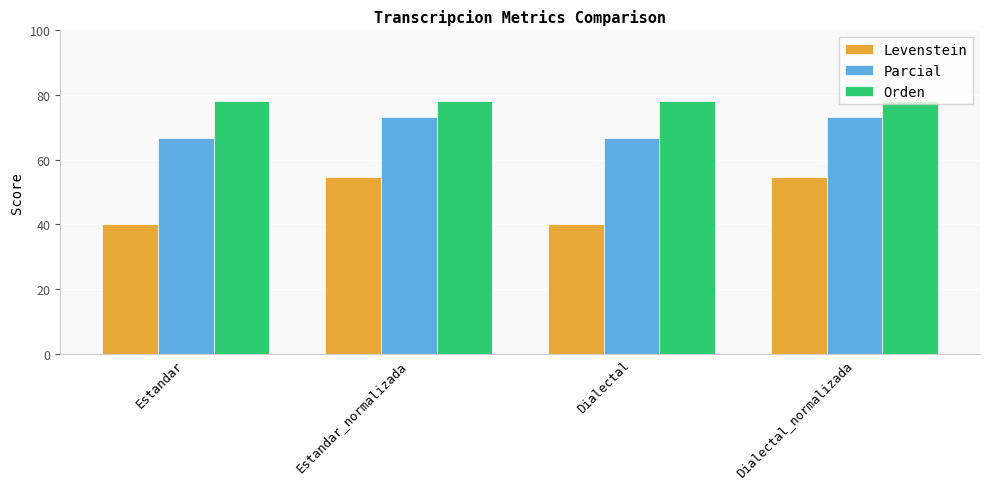

True or false: Orden has a value of 22.0 at Dialectal_normalizada.

False